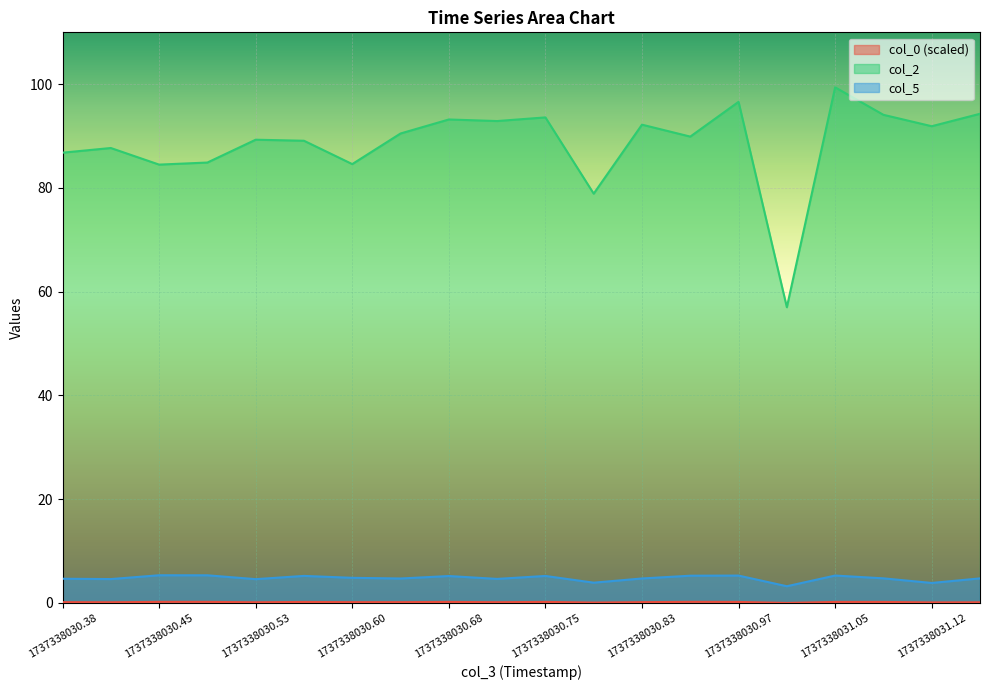

What is the difference between the maximum and minimum values in the col_2 series?

42.4